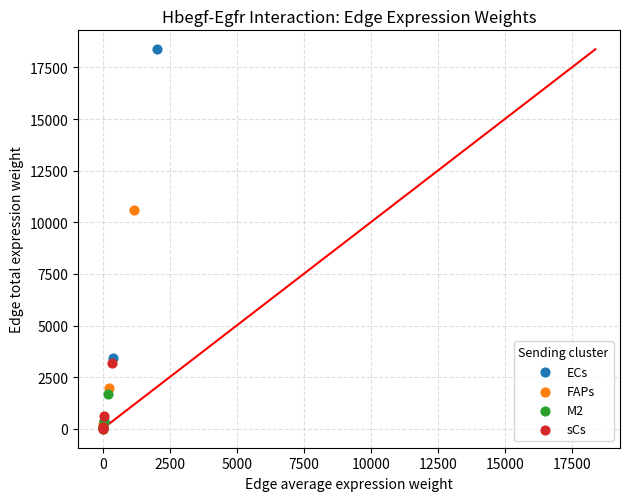

Which series has the largest Y range (max minus min)?

ECs